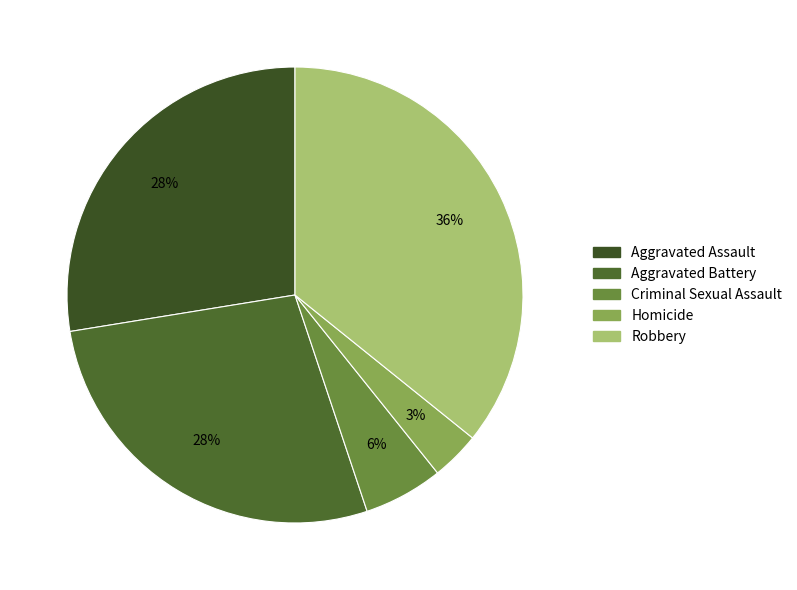

Which category has the smallest portion of the pie?

Homicide